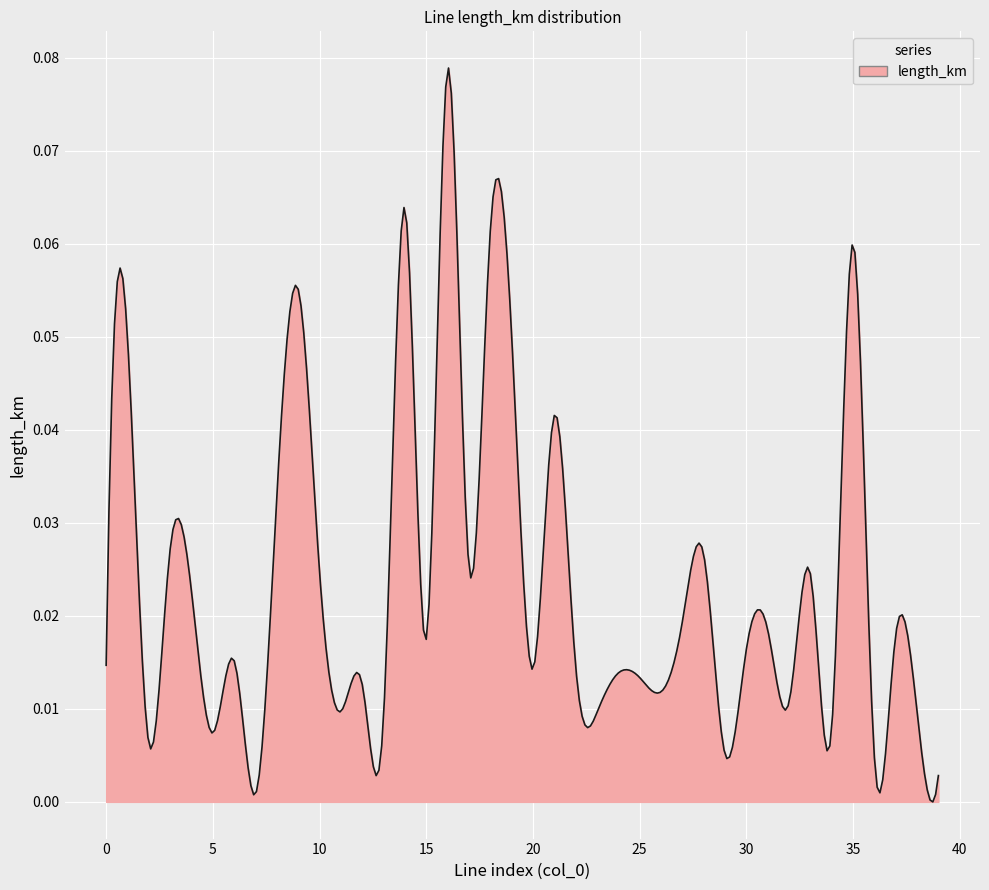

How many lines are shown in the chart?

1